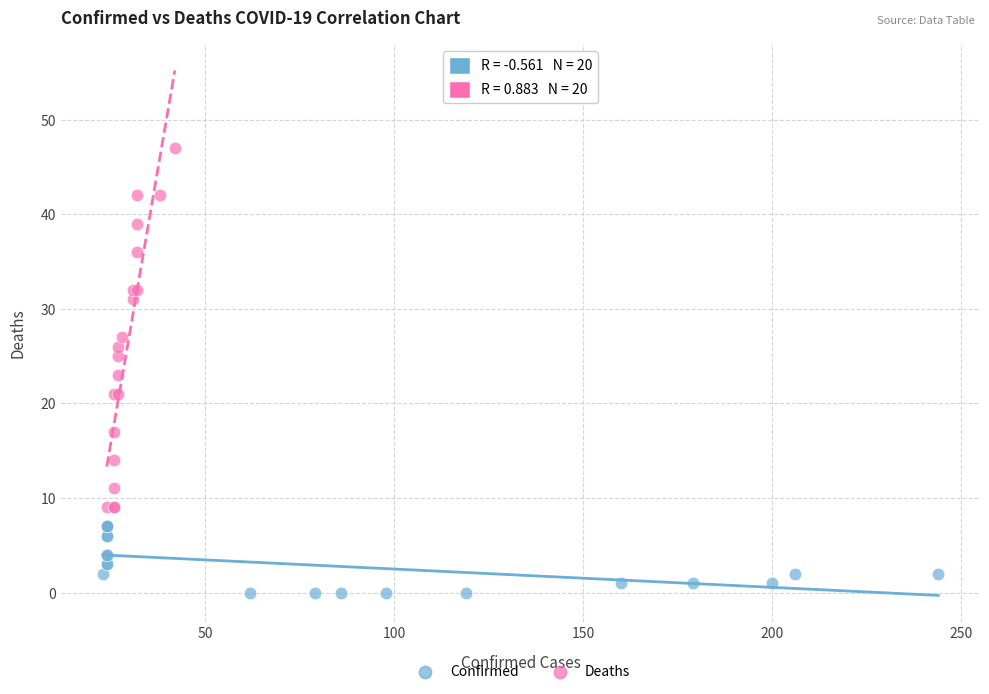

Which series reaches the maximum Y coordinate?

Deaths